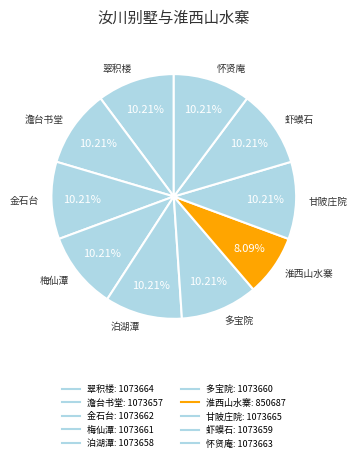

How many segments does this pie chart have?

10